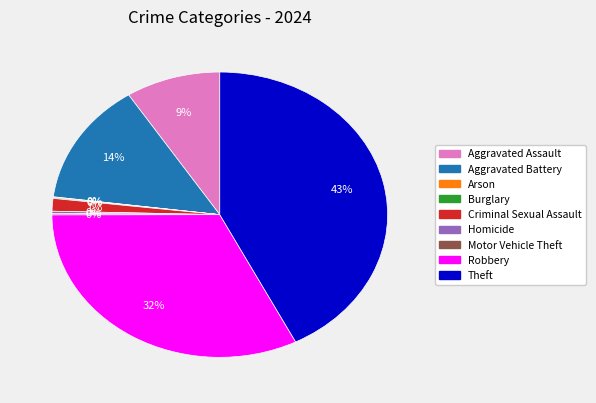

What percentage is the Criminal Sexual Assault slice, to the nearest percent?

1%